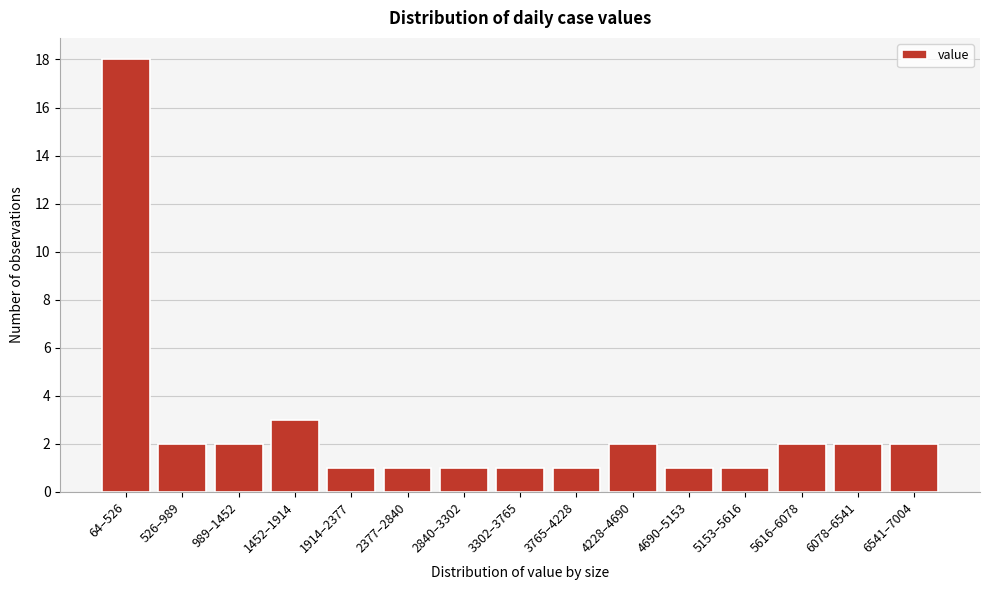

Reading left to right, what are all the values shown in this chart?

64–526=18	526–989=2	989–1452=2	1452–1914=3	1914–2377=1	2377–2840=1	2840–3302=1	3302–3765=1	3765–4228=1	4228–4690=2	4690–5153=1	5153–5616=1	5616–6078=2	6078–6541=2	6541–7004=2